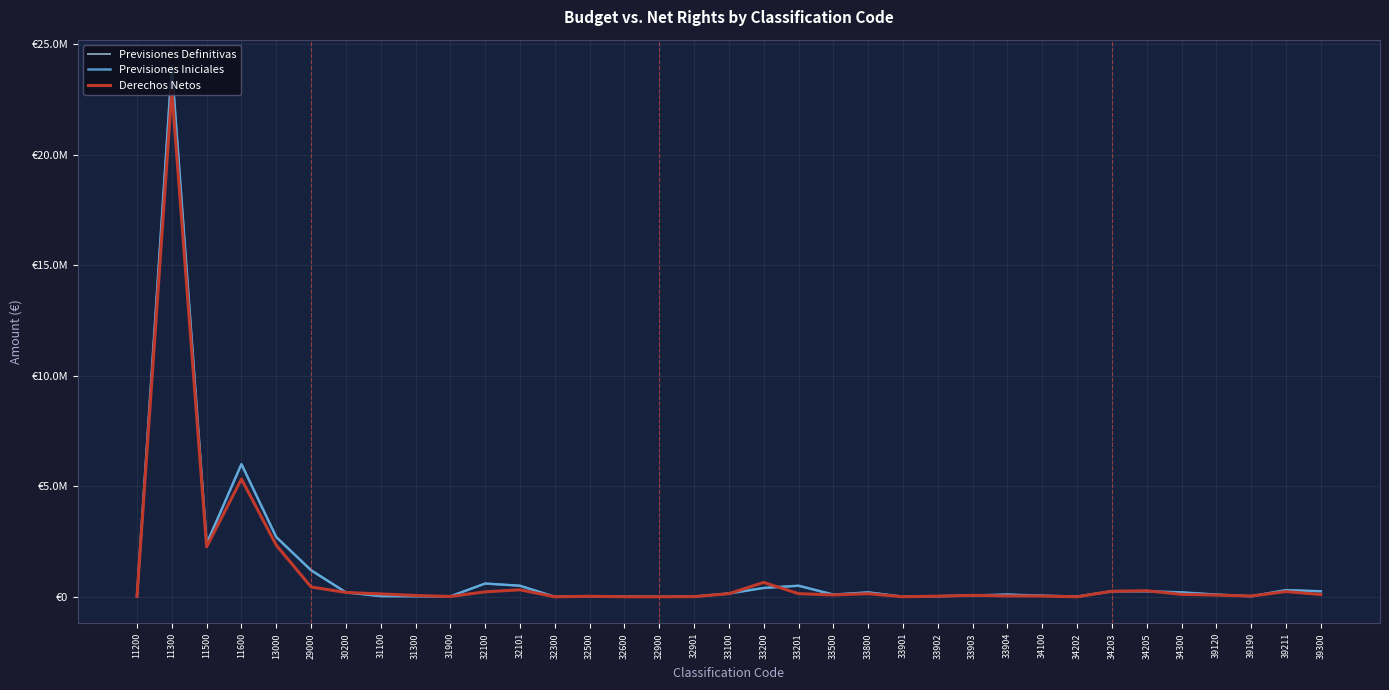

Reading left to right, transcribe all the data shown in this chart.

Previsiones Definitivas: 14000.0	24000000.0	2400000.0	6000000.0	2700000.0	1200000.0	200000.0	30000.0	25000.0	20000.0	600000.0	500000.0	1000.0	25000.0	10000.0	1000.0	8000.0	150000.0	400000.0	500000.0	100000.0	200000.0	2000.0	25000.0	60000.0	100000.0	50000.0	10000.0	250000.0	250000.0	200000.0	100000.0	25000.0	300000.0	250000.0
Previsiones Iniciales: 14000.0	24000000.0	2400000.0	6000000.0	2700000.0	1200000.0	200000.0	30000.0	25000.0	20000.0	600000.0	500000.0	1000.0	25000.0	10000.0	1000.0	8000.0	150000.0	400000.0	500000.0	100000.0	200000.0	2000.0	25000.0	60000.0	100000.0	50000.0	10000.0	250000.0	250000.0	200000.0	100000.0	25000.0	300000.0	250000.0
Derechos Netos: 15000.0	22898571.3	2262611.8	5325835.1	2334447.1	444349.0	195222.5	130444.9	58473.3	14475.0	224140.3	315865.3	0.0	23286.7	1373.4	278.4	7142.4	141380.7	649542.7	141306.8	83442.2	139691.9	2659.1	28069.9	64569.8	39406.2	34047.3	43.0	252339.1	273109.7	108800.1	77440.2	34360.9	235383.2	104252.6